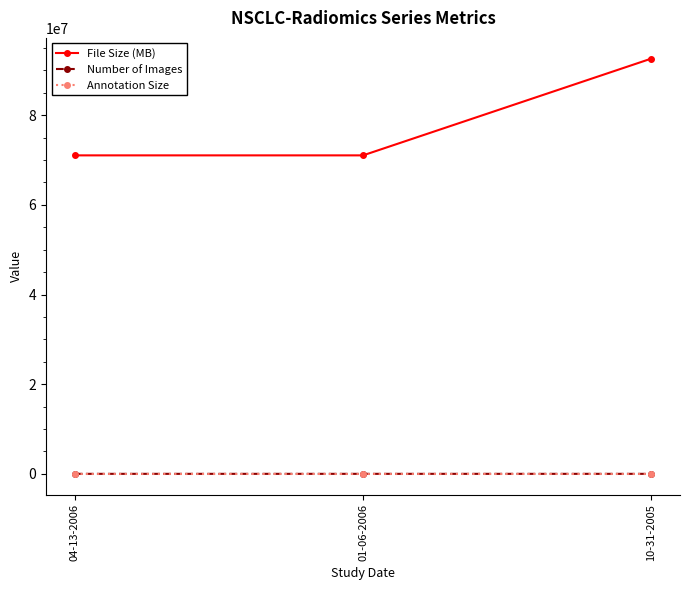

At which category is the sum across all series the highest?

10-31-2005